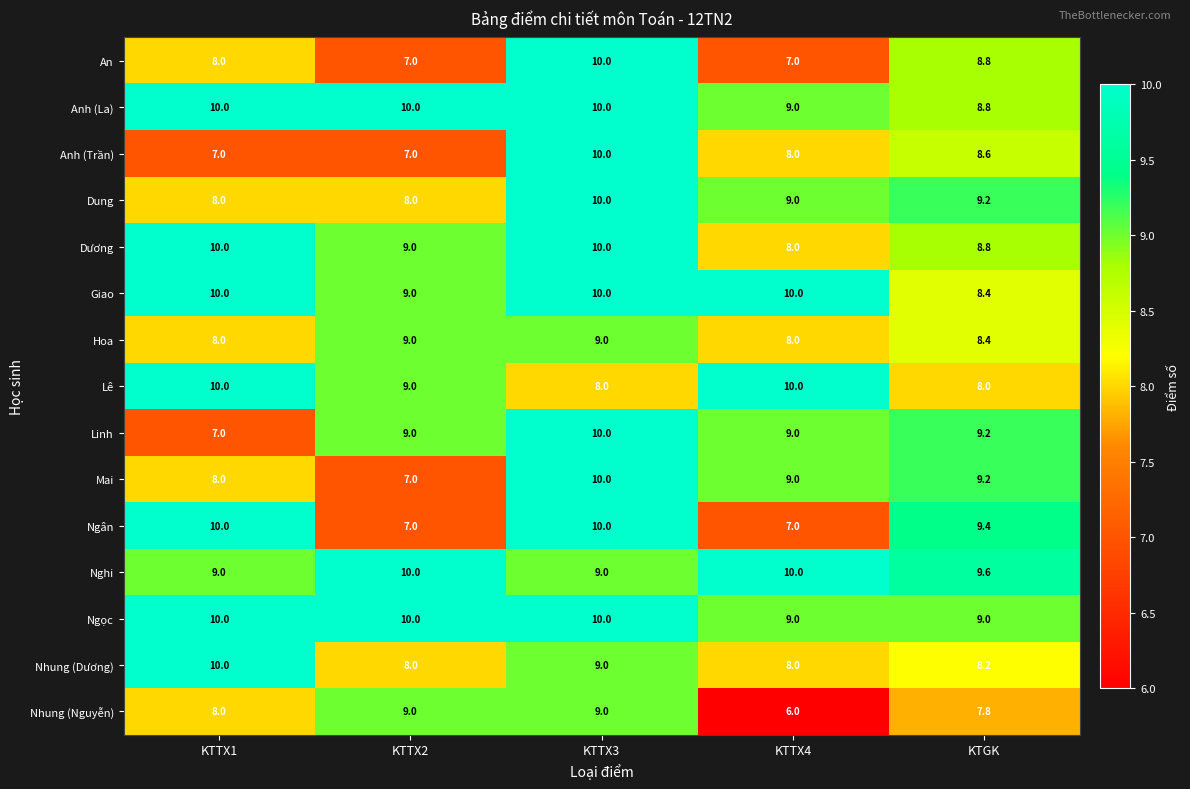

What is the highest value of the Nghi series?

10.0